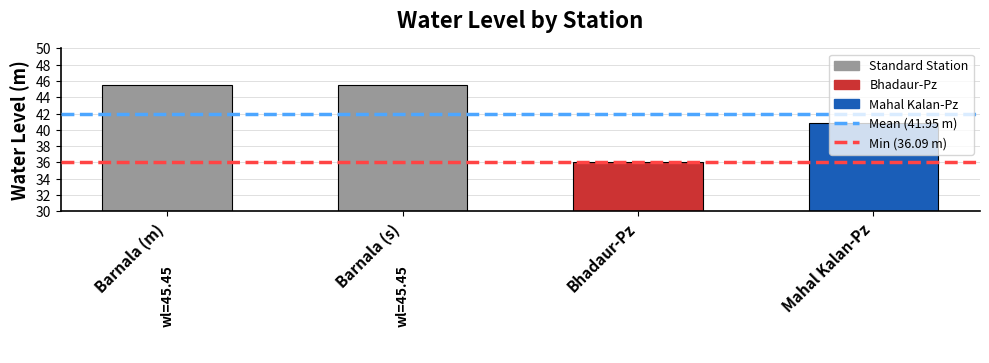

What is the label of the 4th bar from the left?

Mahal Kalan-Pz